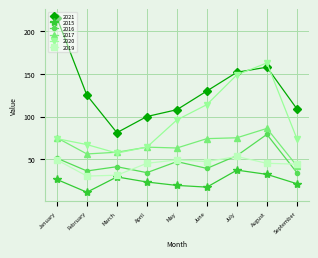

What is the maximum value shown in the chart?

216